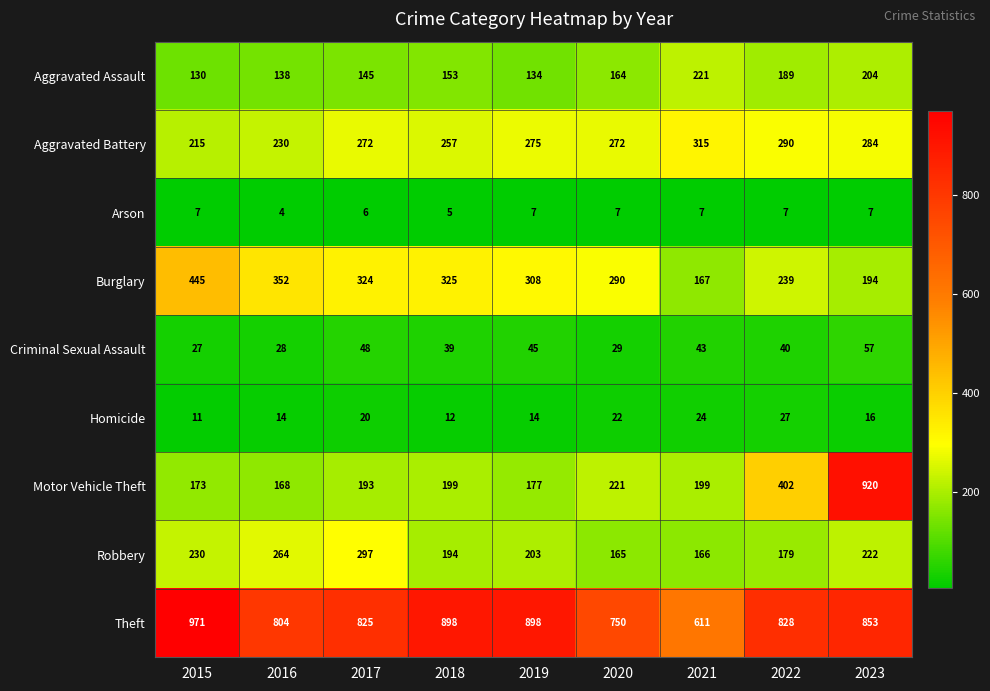

The Robbery series shows 79 at 2017. True or false?

False